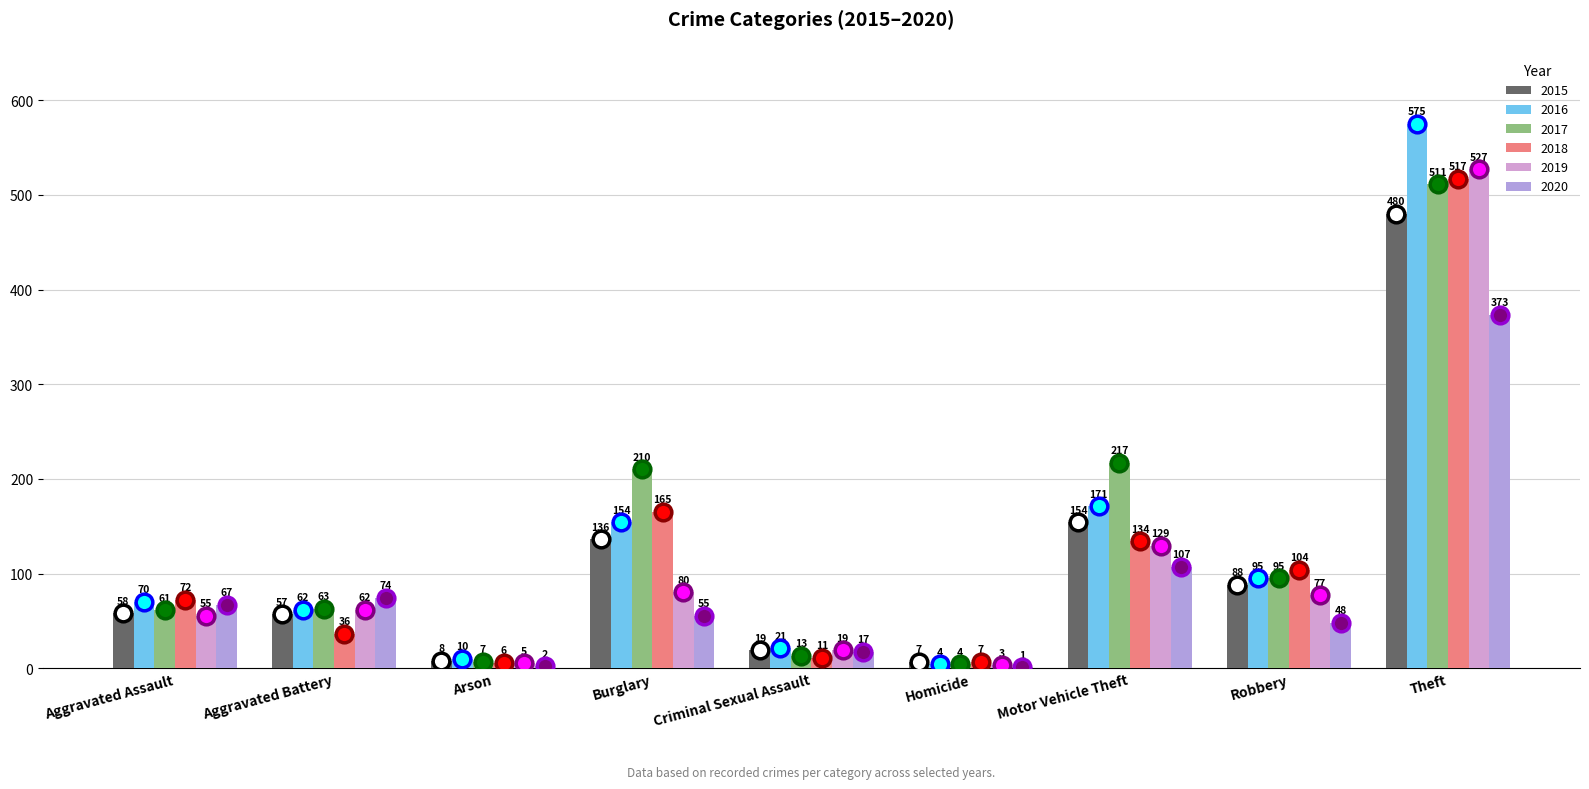

At Arson, list the series in order from smallest to largest.

2020, 2019, 2018, 2017, 2015, 2016